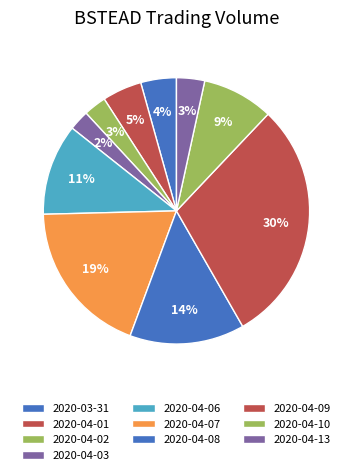

Which slice is the largest?

2020-04-09